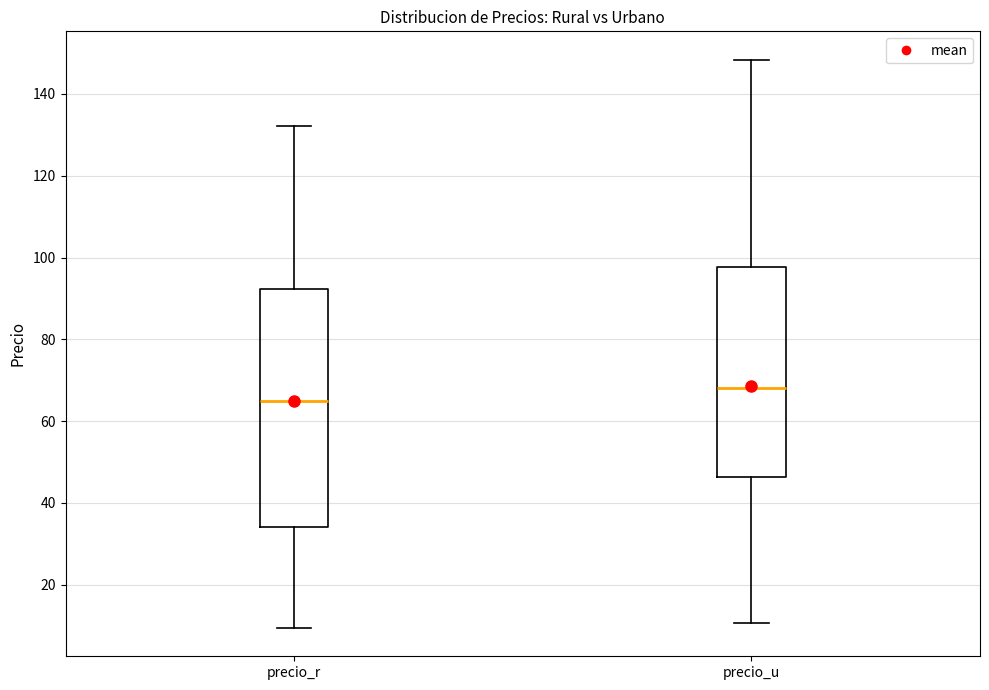

Reading left to right, read every box against the y-axis: the position of its median line, the range the box covers, and the ends of its whiskers. The values are not printed on the chart, so give them approximately, as read against the axis.

precio_r: median 64, box 34 to 92, whiskers 10 to 132
precio_u: median 68, box 46 to 98, whiskers 10 to 148